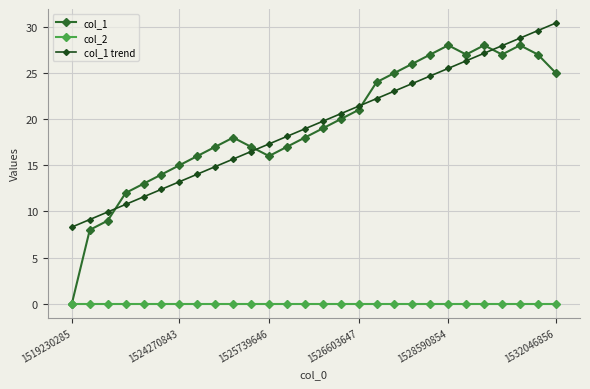

True or false: col_2 and col_1 trend cross at least once.

False